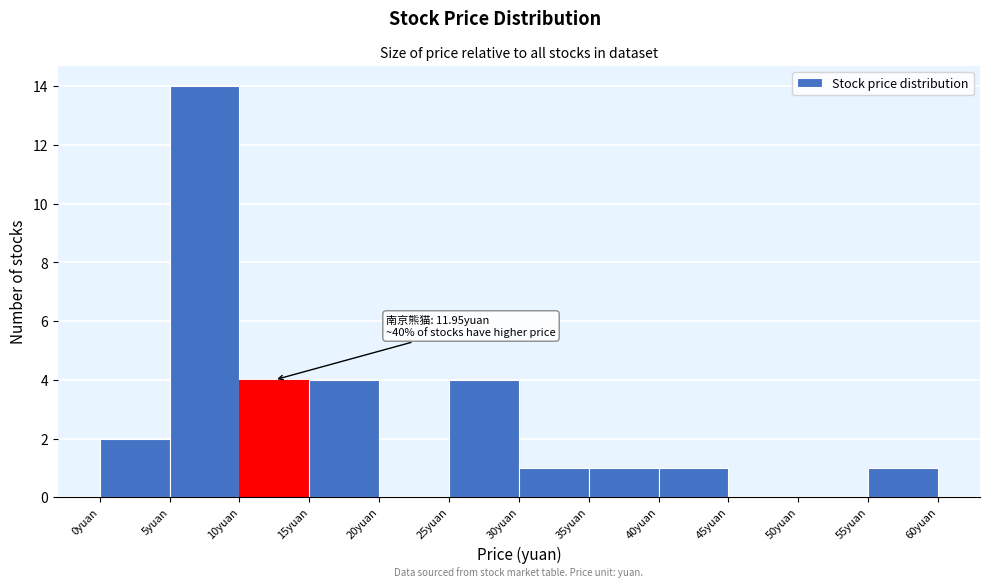

Which range on the x-axis has the tallest bar?

5 to 10